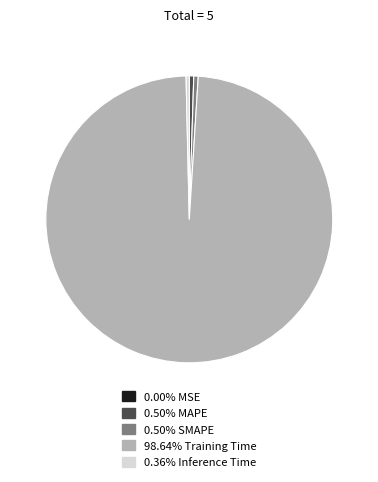

Is there any slice that represents more than half of the pie?

Yes